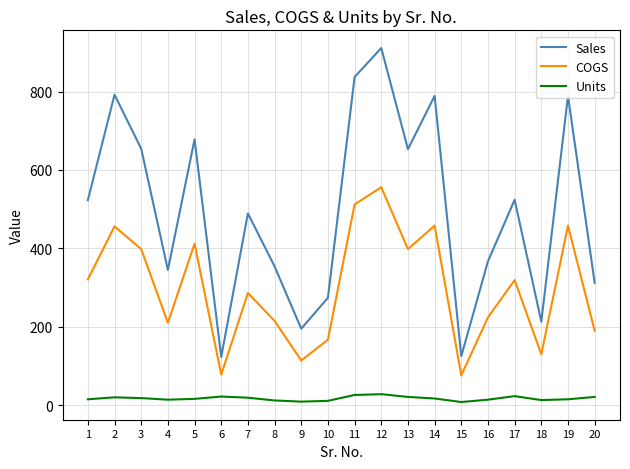

The value of Sales at 16 is 507. True or false?

False